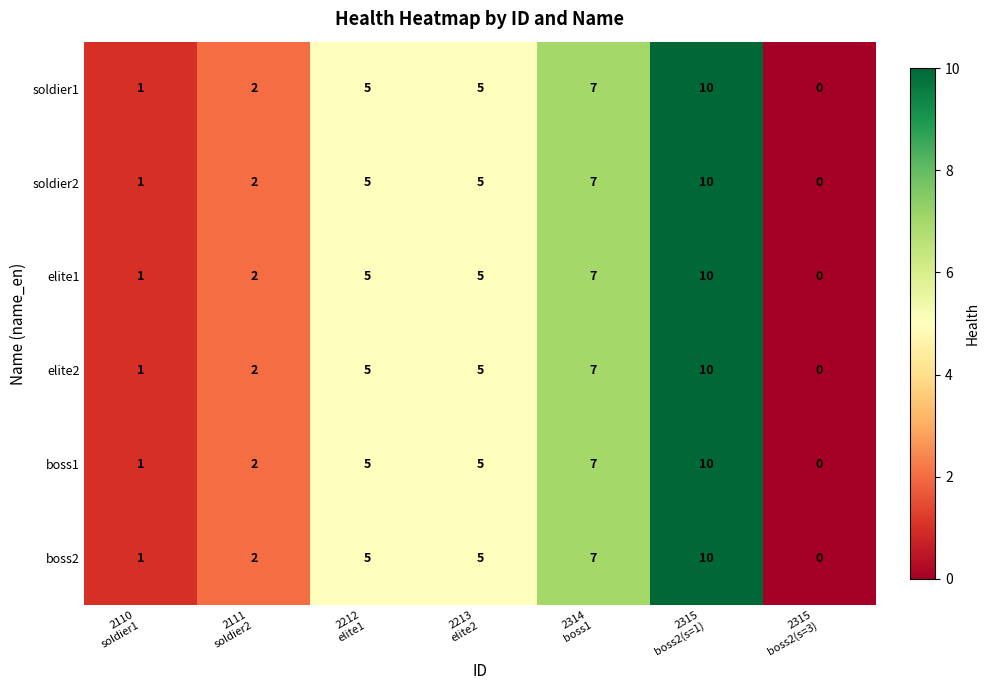

How many boss2 values are between 1 and 7?

5